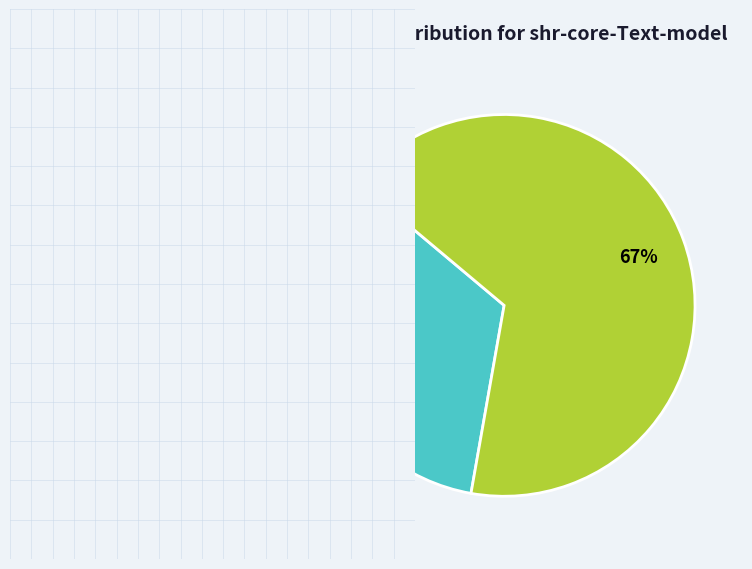

Is there a majority slice in this chart?

Yes